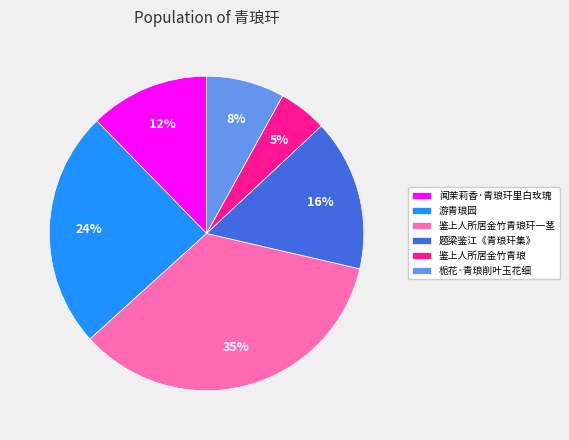

Rank the categories by value from highest to lowest.

鉴上人所居金竹青琅玕一茎, 游青琅园, 题梁鉴江《青琅玕集》, 闻茉莉香·青琅玕里白玫瑰, 栀花·青琅削叶玉花细, 鉴上人所居金竹青琅